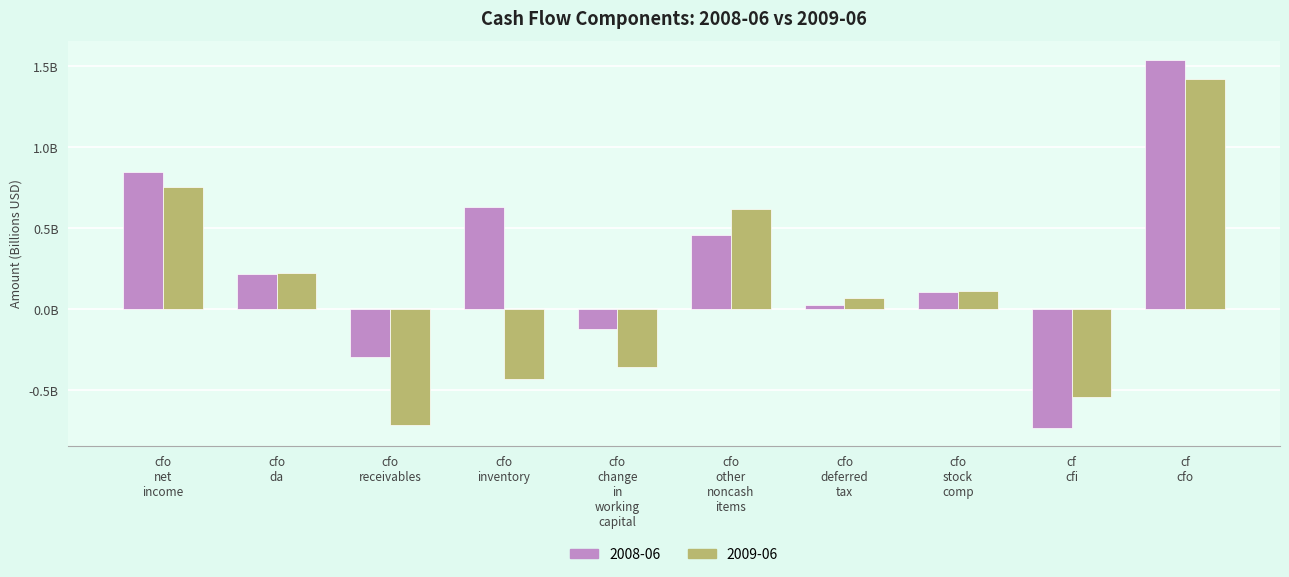

Reading left to right, transcribe all the data shown in this chart.

2008-06: 0.8	0.2	-0.3	0.6	-0.1	0.5	0.0	0.1	-0.7	1.5
2009-06: 0.8	0.2	-0.7	-0.4	-0.4	0.6	0.1	0.1	-0.5	1.4